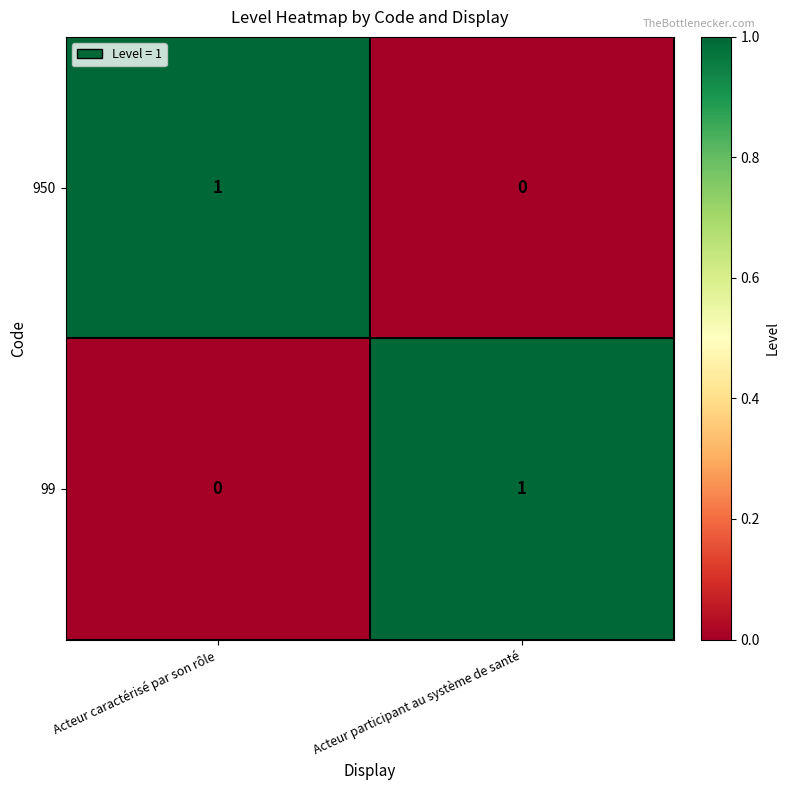

Where is 99 nearest to the value 0?

Acteur caractérisé par son rôle